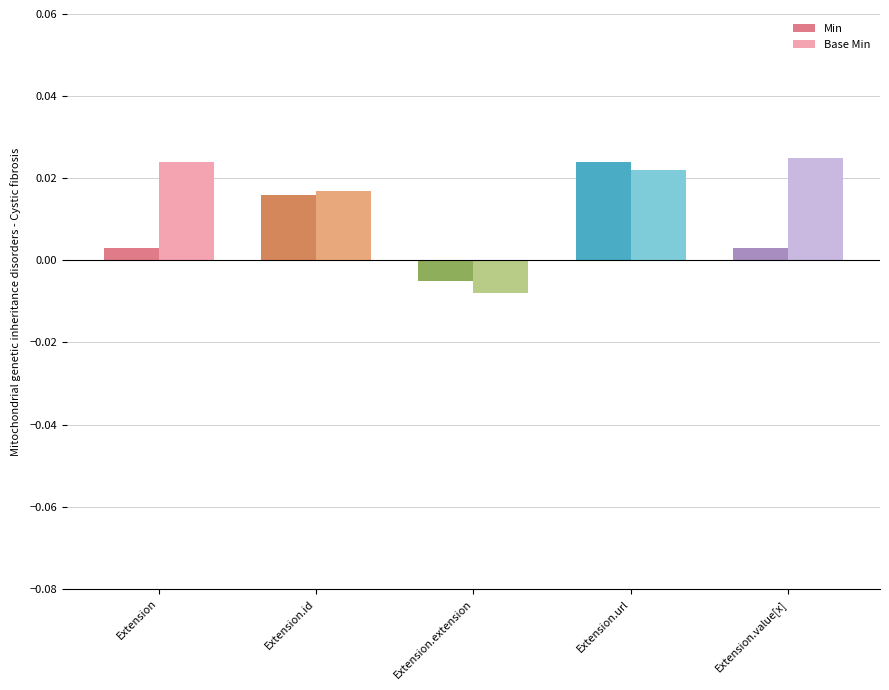

Count the number of data series in this chart.

2